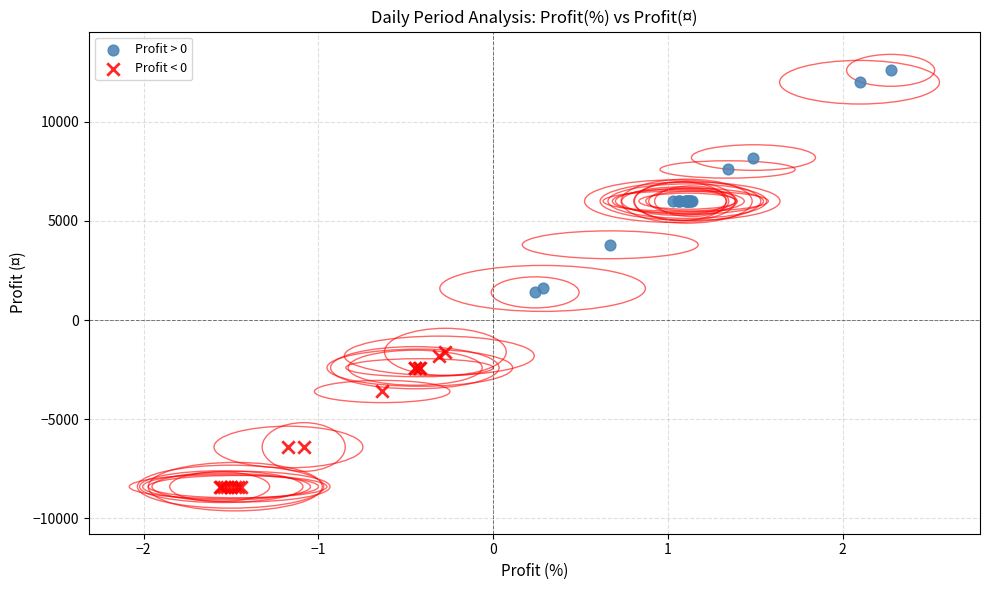

What are all the series names shown in the legend?

Profit > 0, Profit < 0